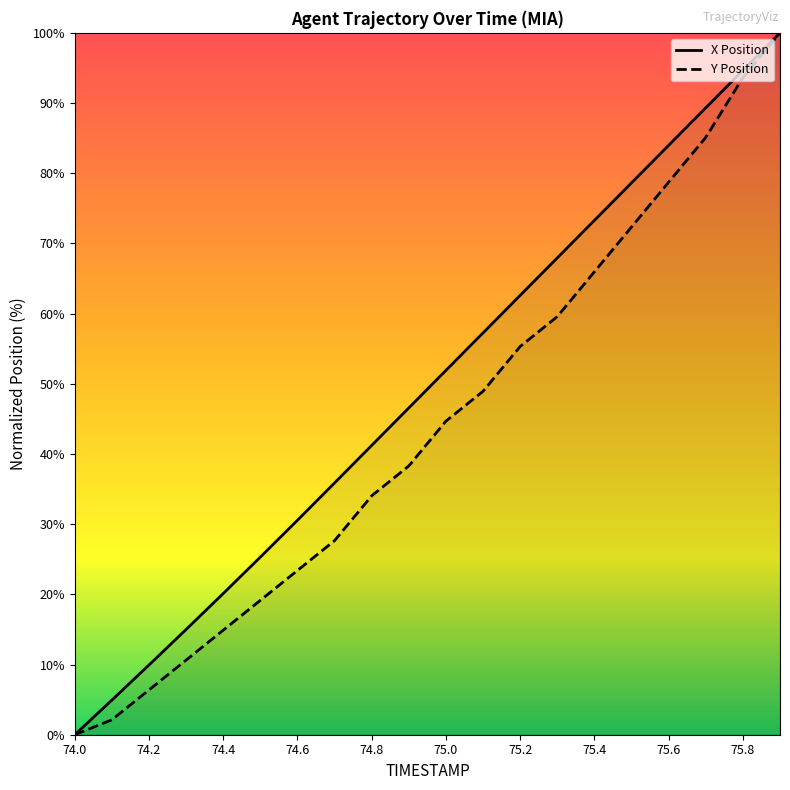

Reading left to right, list all the values displayed in this chart.

X: 0.0	4.9	9.9	15.0	20.1	25.3	30.6	35.9	41.2	46.6	51.9	57.3	62.6	67.9	73.3	78.6	84.0	89.3	94.7	100.0
Y: 0.0	2.1	6.4	10.6	14.9	19.1	23.4	27.7	34.0	38.3	44.7	48.9	55.3	59.6	66.0	72.3	78.7	85.1	93.6	100.0